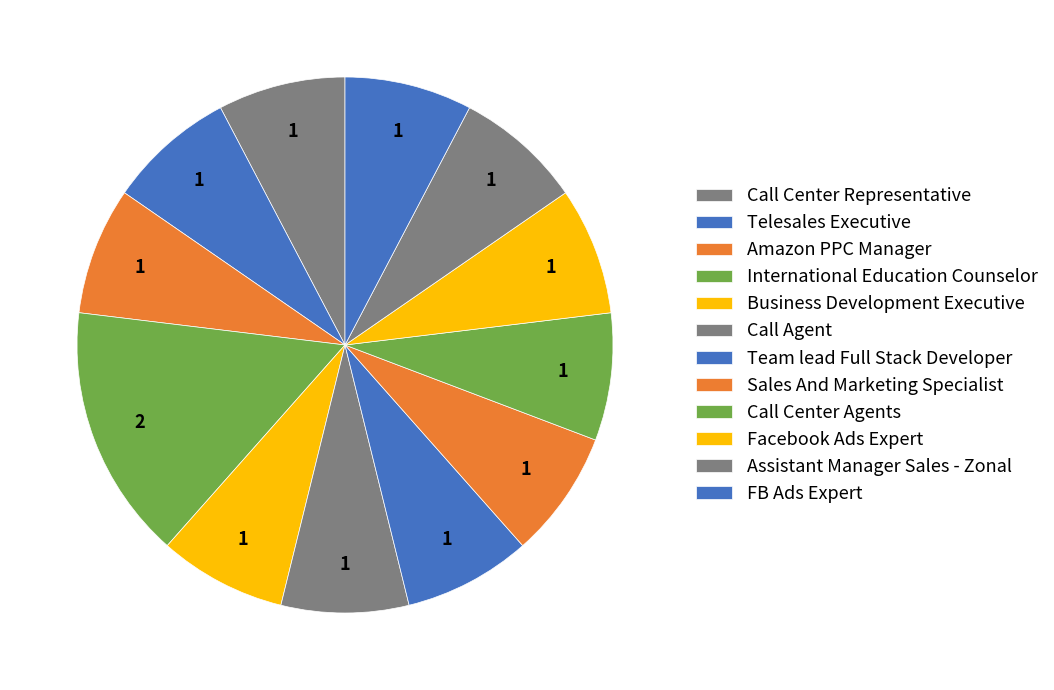

How many slices are in this pie chart?

12